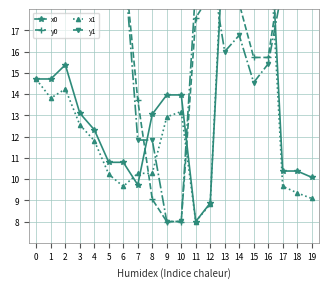

True or false: y0 has more than 1 points higher than both neighbors.

True